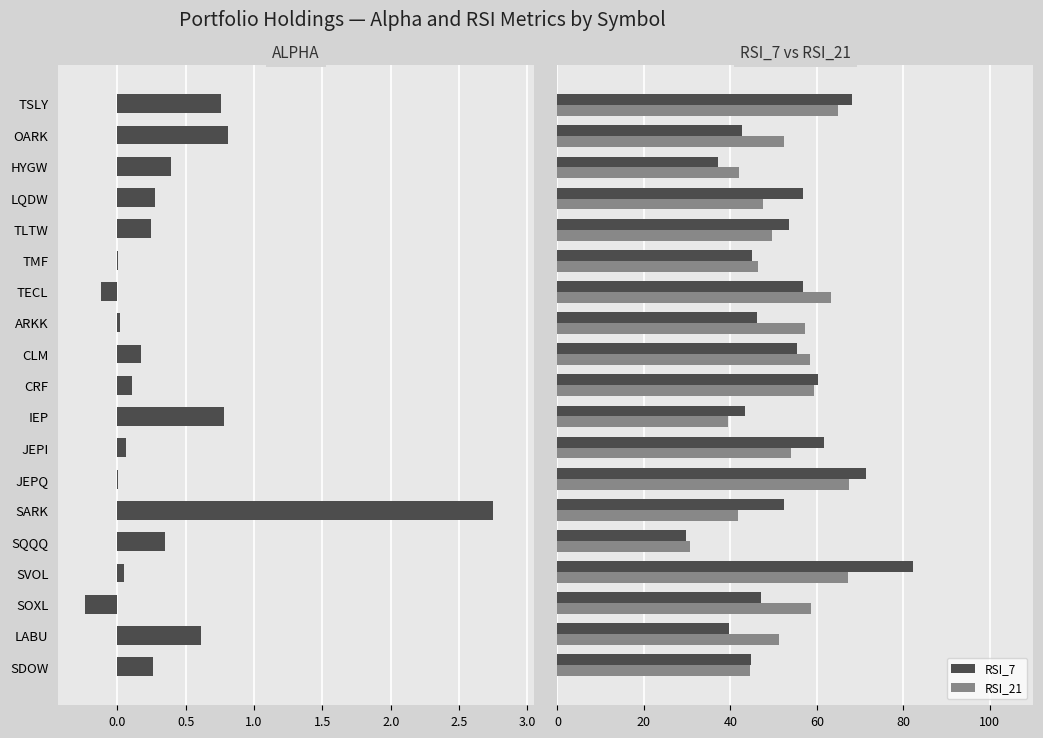

What is the lowest value of the RSI_21 series?

30.6